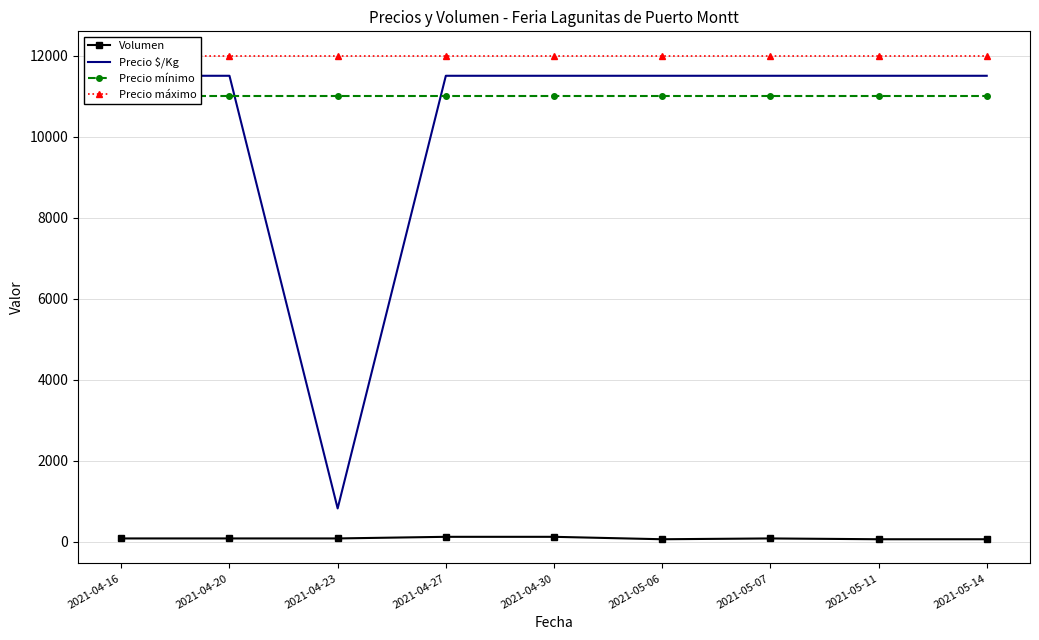

At which label does Volumen first exceed 80?

2021-04-27